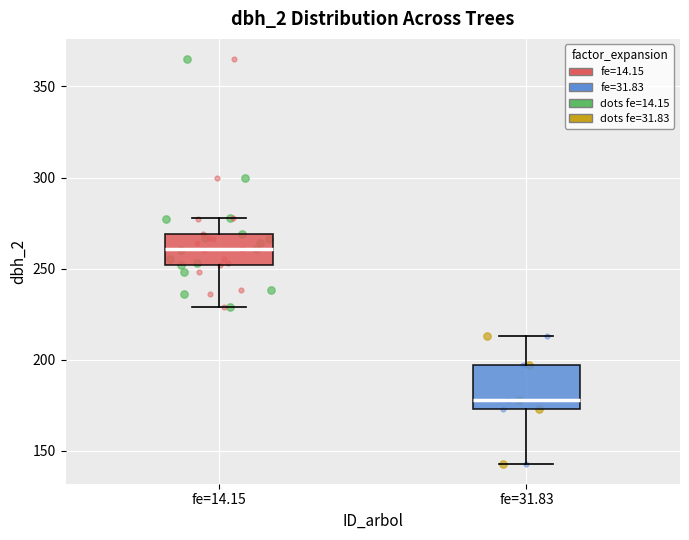

Which box has the highest median line?

fe=14.15